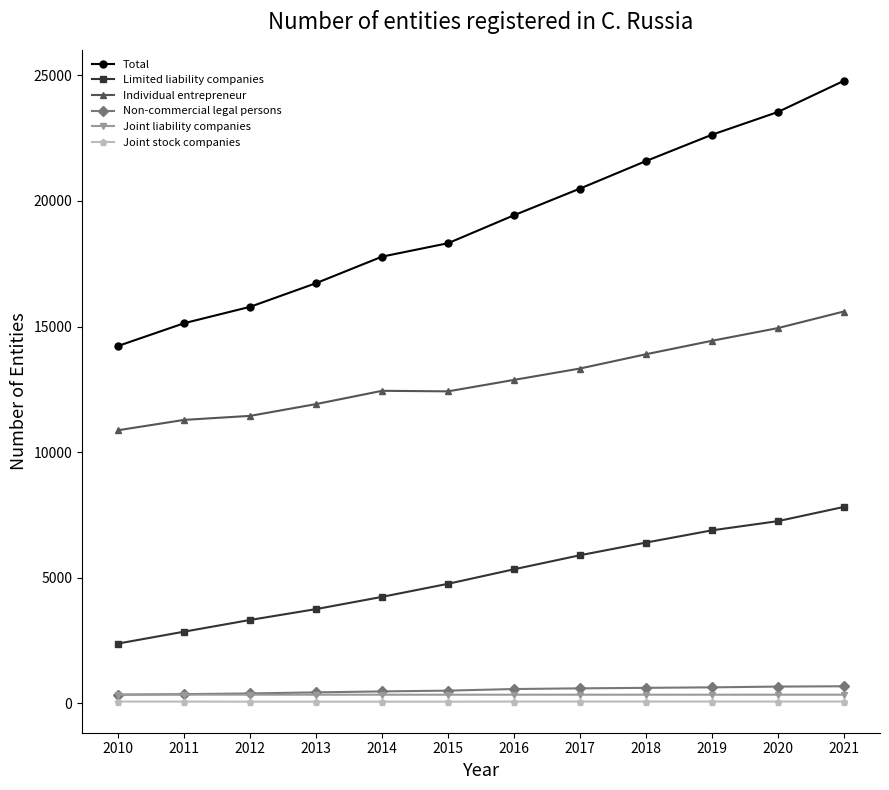

True or false: Total and Limited liability companies intersect in this chart.

False